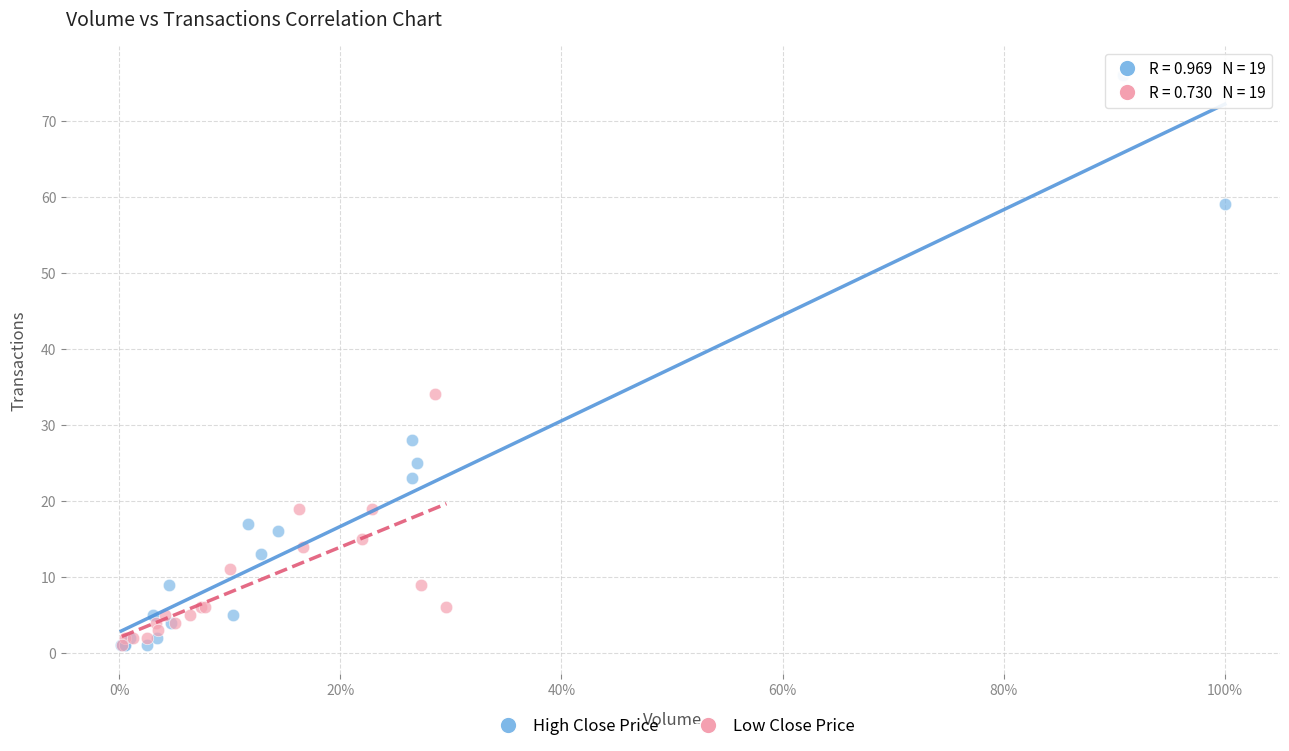

What are all the series names shown in the legend?

High Close Price, Low Close Price